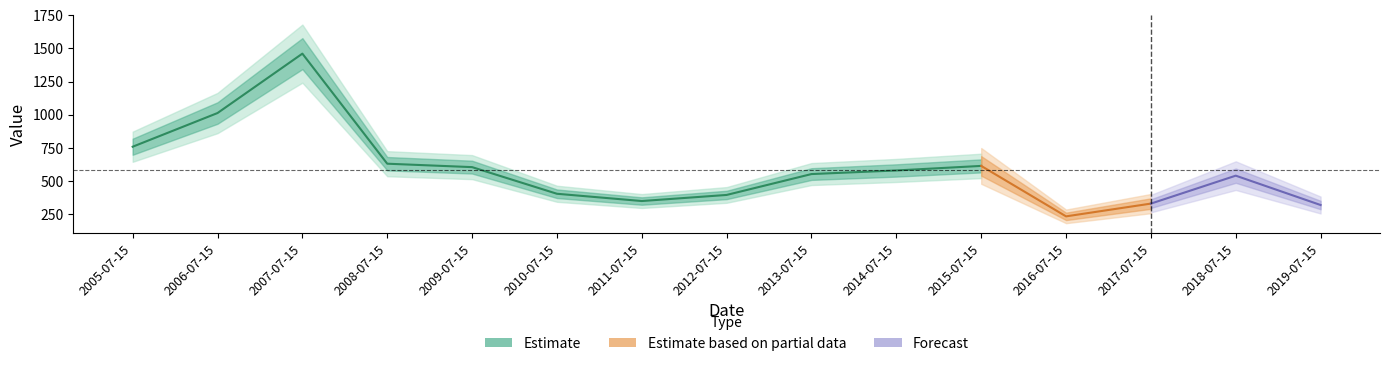

The chart shows a value of 540.4 at 2018-07-15. True or false?

True